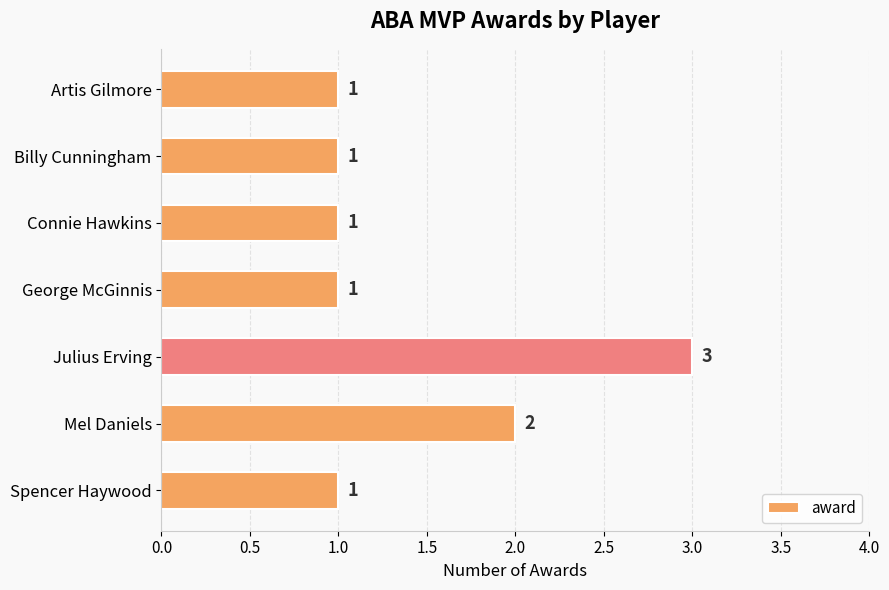

Reading top to bottom, extract all data points from this chart.

Artis Gilmore=1	Billy Cunningham=1	Connie Hawkins=1	George McGinnis=1	Julius Erving=3	Mel Daniels=2	Spencer Haywood=1